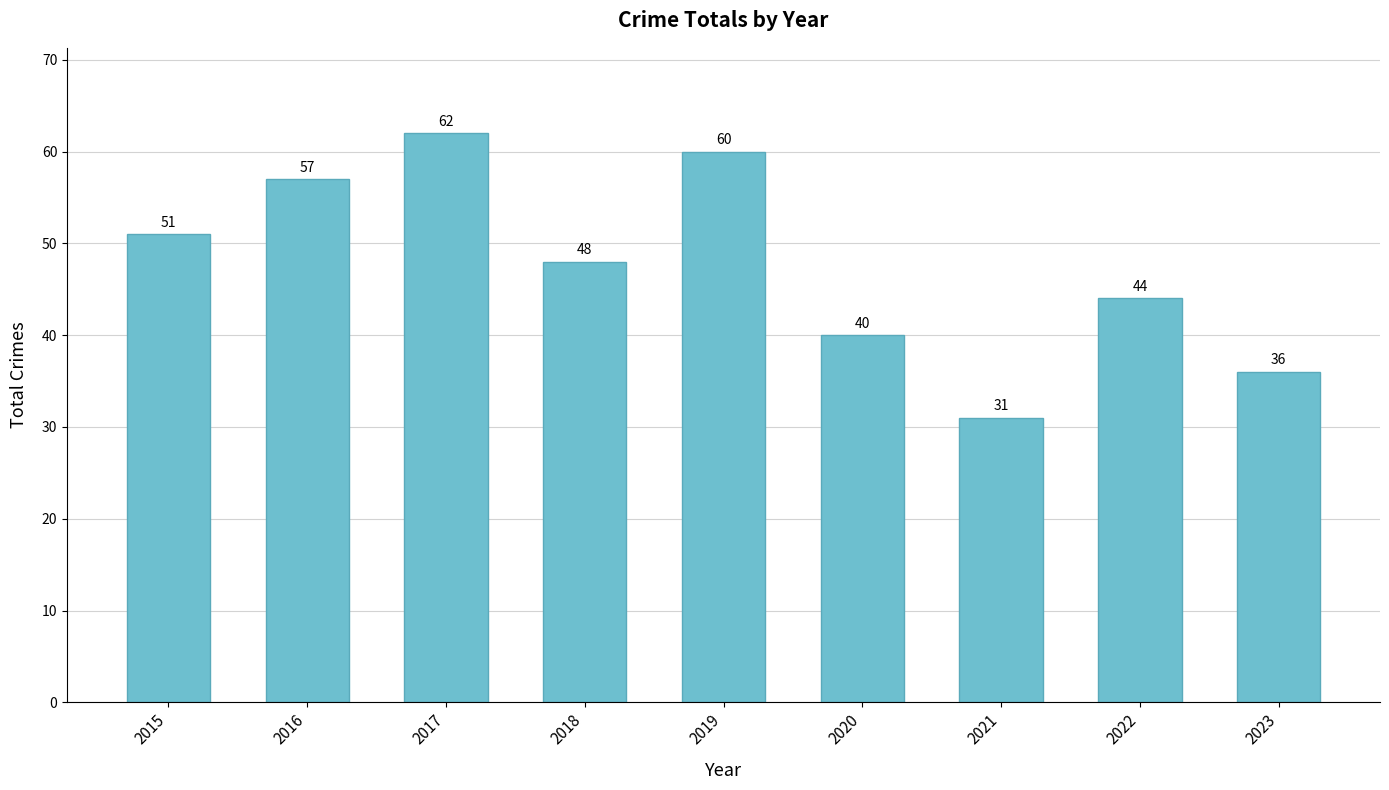

Reading right to left, transcribe all the data shown in this chart.

2023=36	2022=44	2021=31	2020=40	2019=60	2018=48	2017=62	2016=57	2015=51